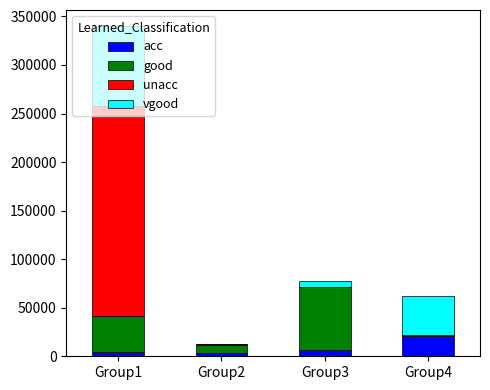

At which category is the sum across all series the highest?

Group1